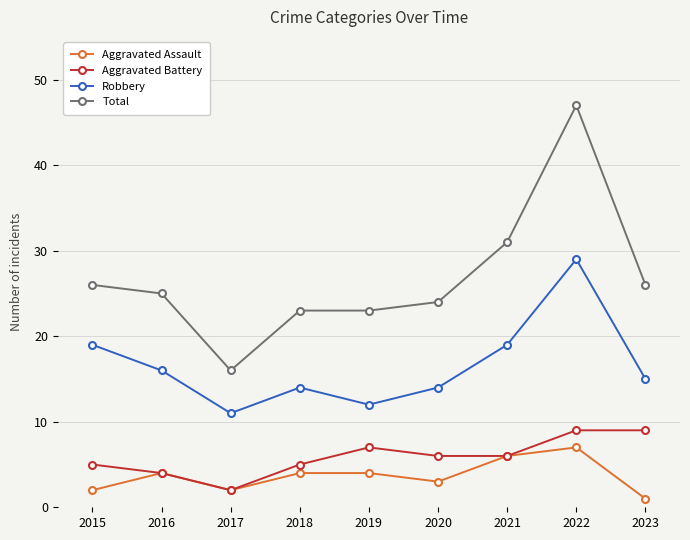

How many series are shown in this chart?

4